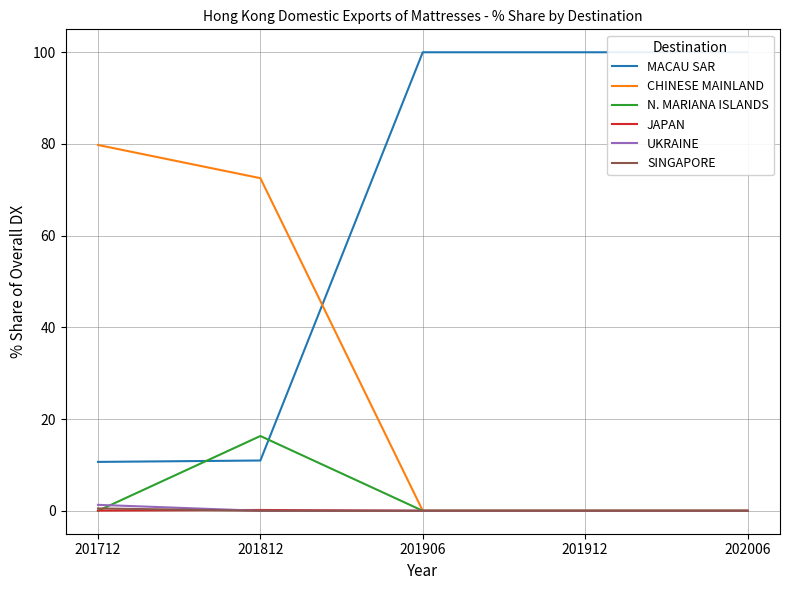

At which label is SINGAPORE closest to 0?

201812